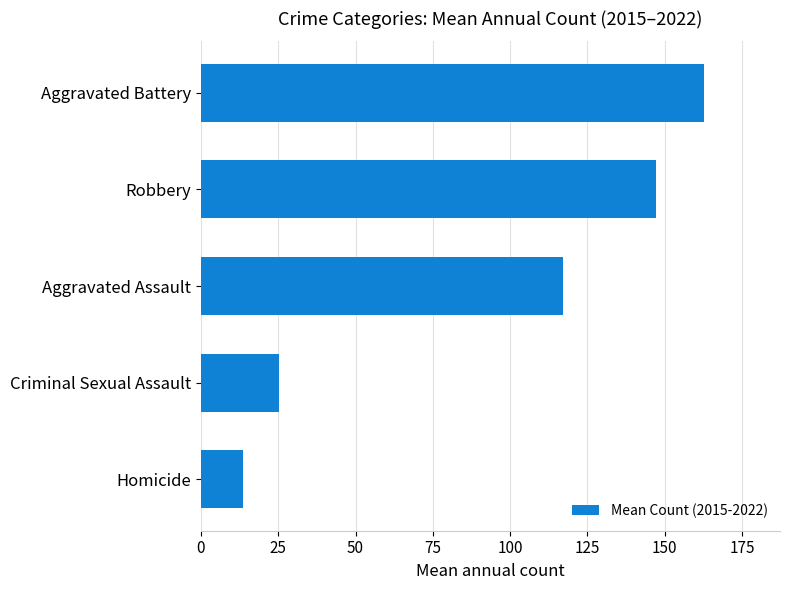

What is the smallest value displayed?

13.5